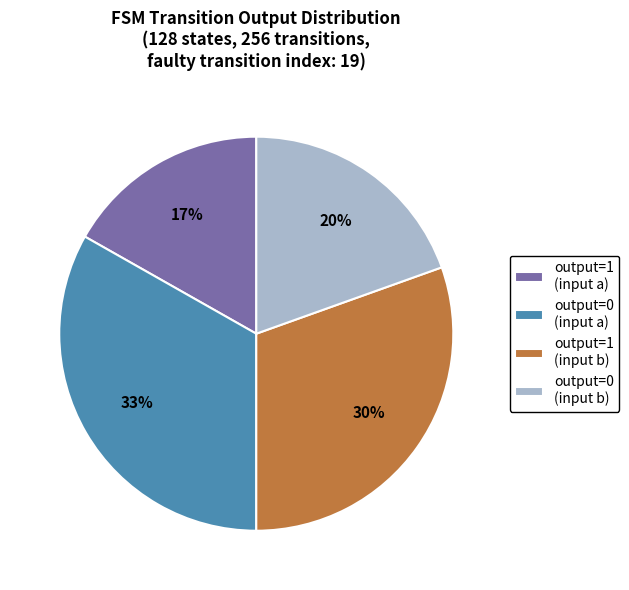

What is the largest slice in the pie chart?

output=0 (input a)